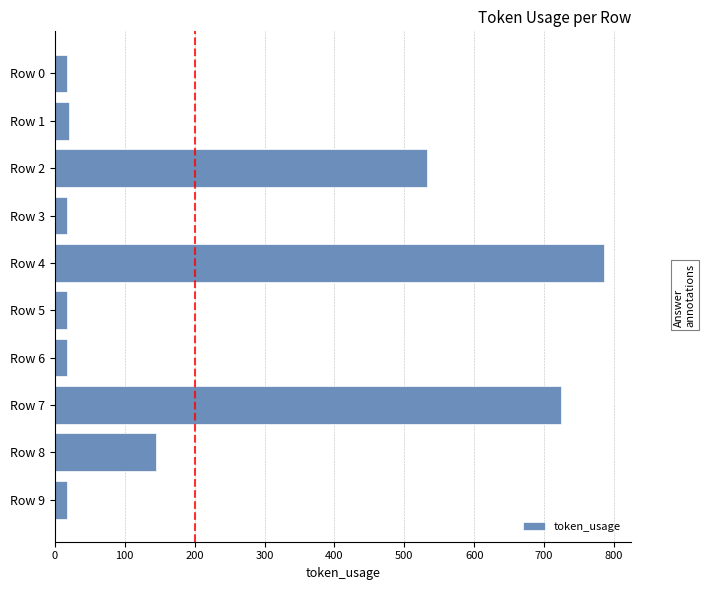

Approximately how many times larger is the value at Row 8 compared to Row 0?

8.5